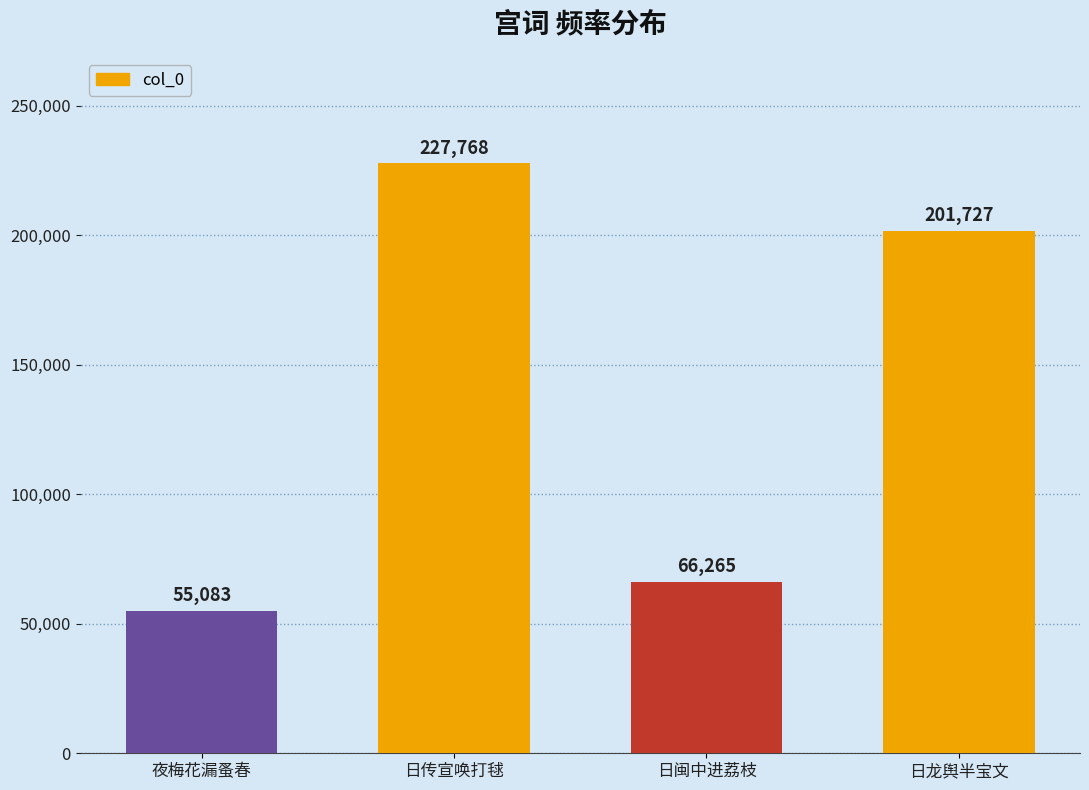

List the labels in order of value, largest first.

日传宣唤打毬, 日龙舆半宝文, 日闽中进荔枝, 夜梅花漏蚤春